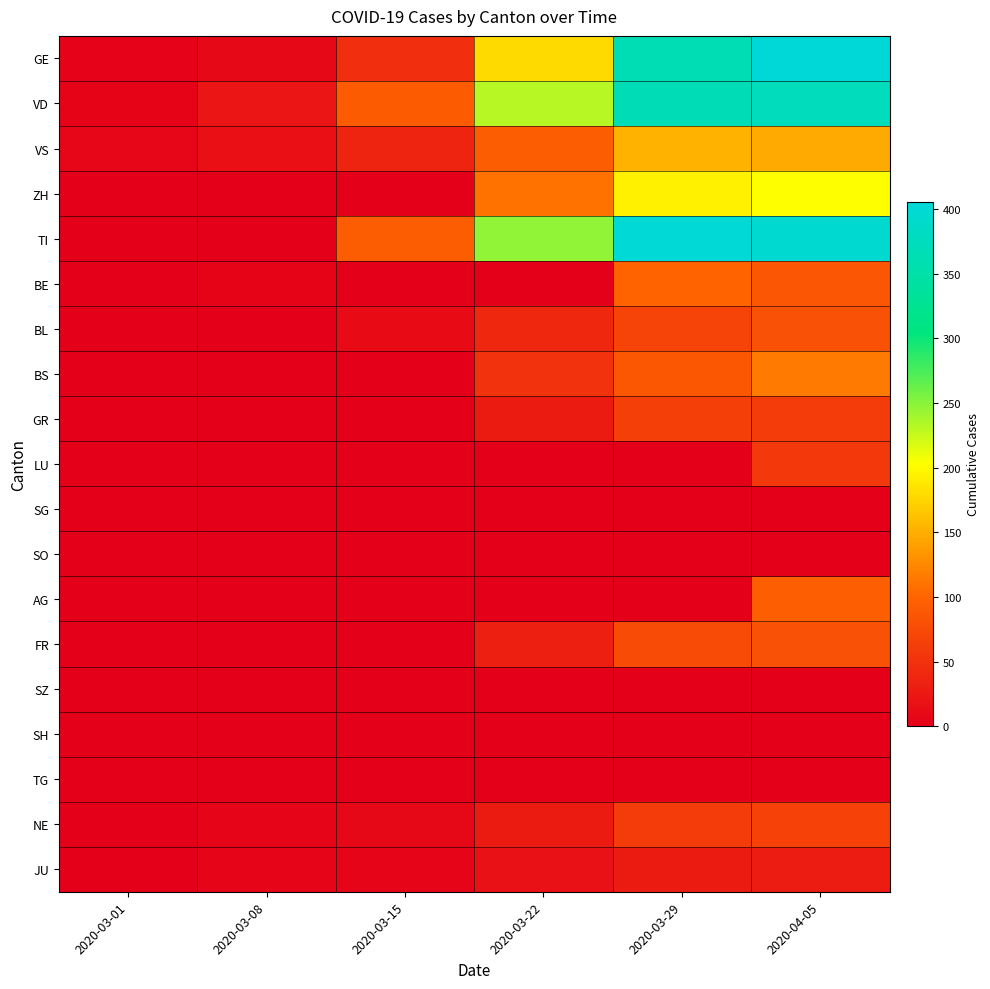

How many categories are shown in the chart?

6